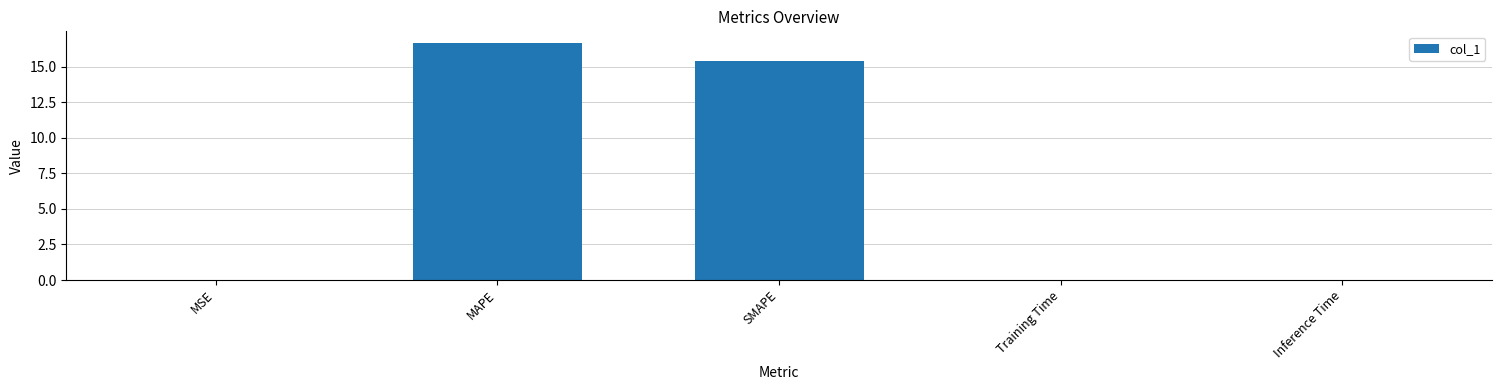

Which label corresponds to the largest value in the chart?

MAPE